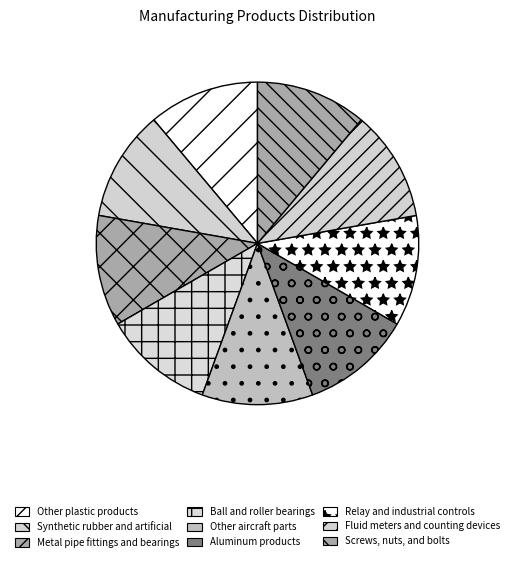

Between Screws, nuts, and bolts and Other aircraft parts, which is larger?

Screws, nuts, and bolts